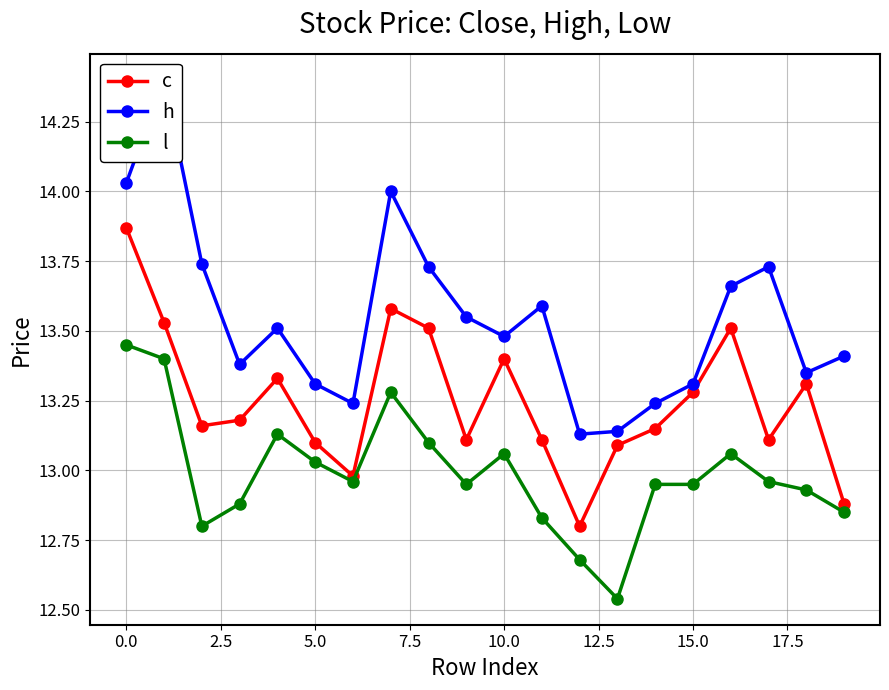

In c, how many points are higher than both neighbors (excluding endpoints)?

5